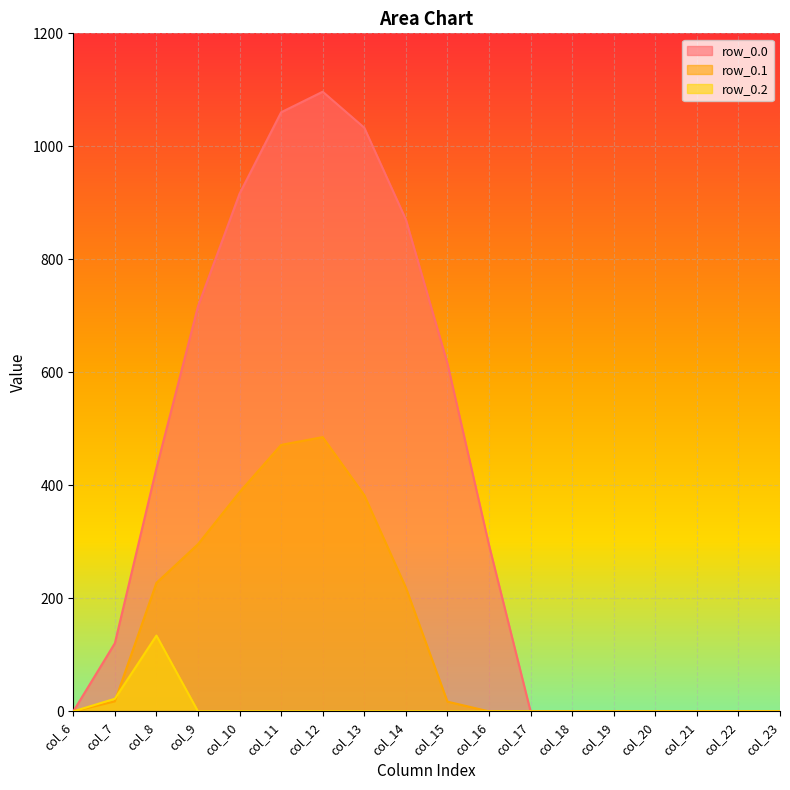

What is the average value of the row_0.1 series?

139.2